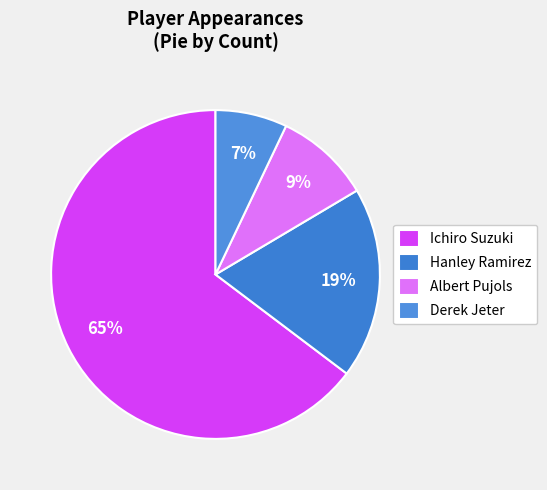

Rank the categories by value from highest to lowest.

Ichiro Suzuki, Hanley Ramirez, Albert Pujols, Derek Jeter